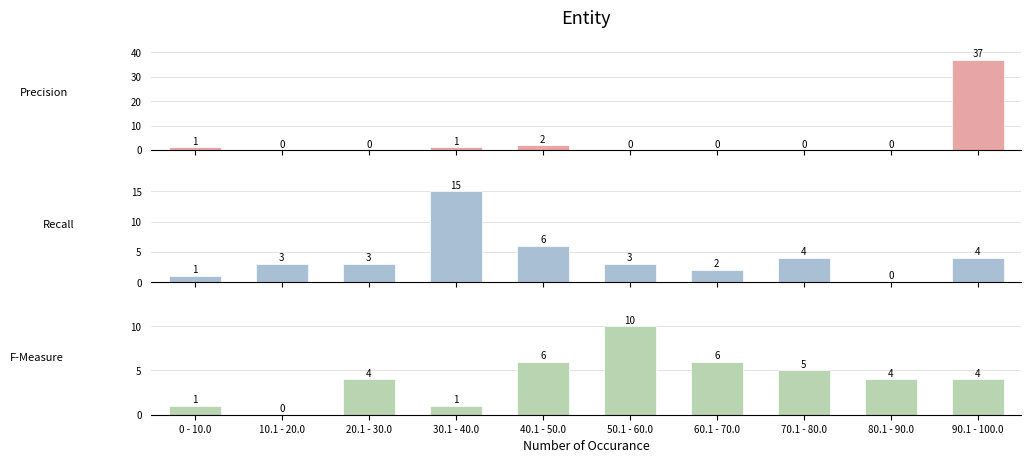

What is the sum of the Precision values at 90.1 - 100.0 and 20.1 - 30.0?

37